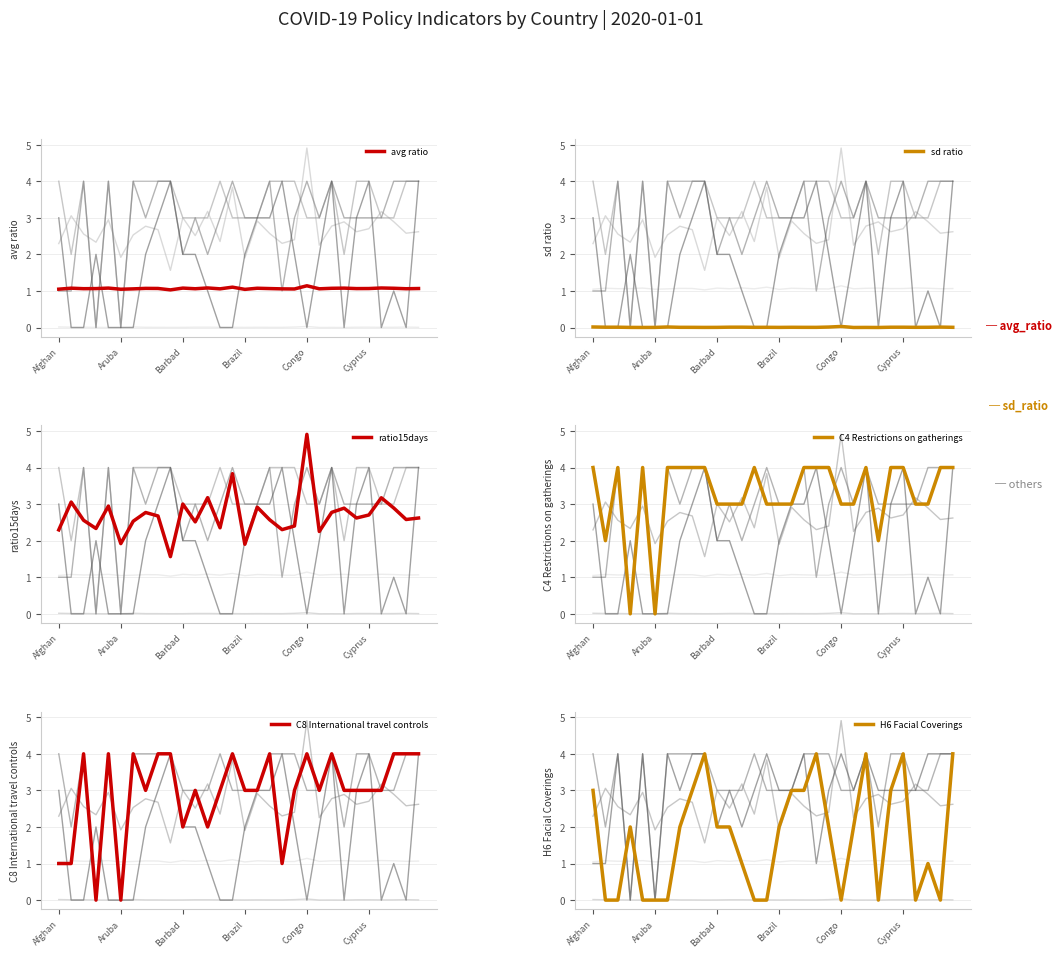

How many data points does each series have?

30